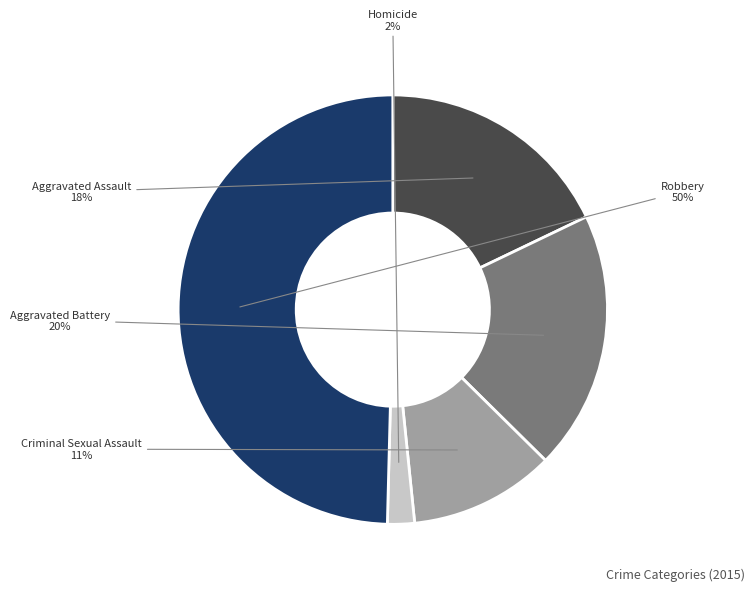

To the nearest percent, what is the average slice percentage?

20%